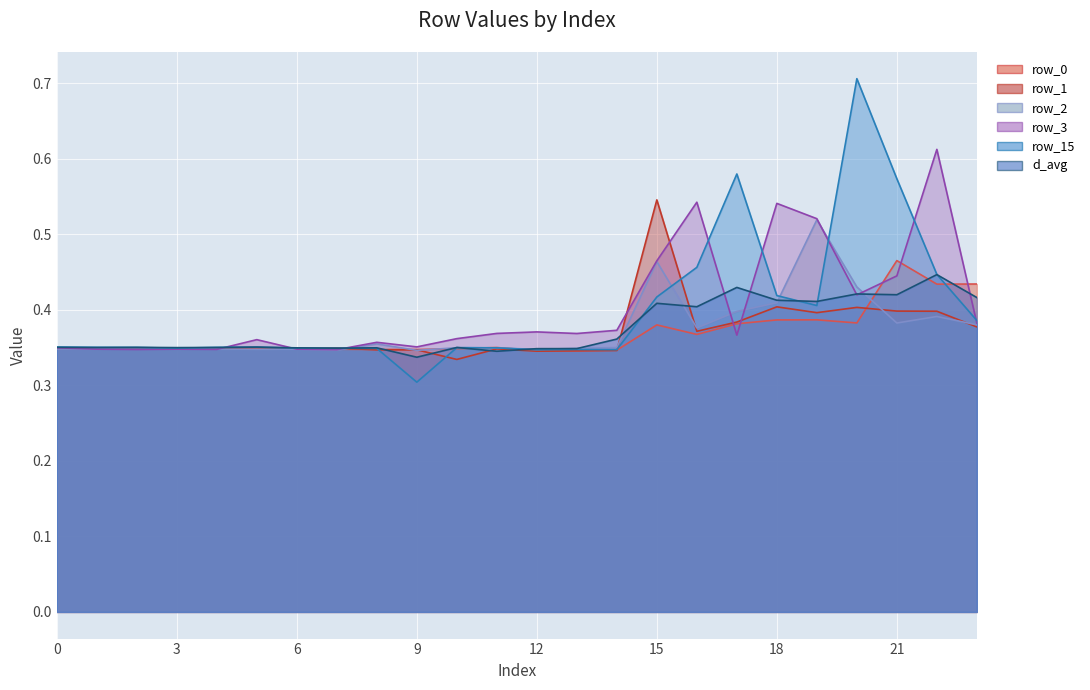

What are all the series names shown in the legend?

row_0, row_1, row_2, row_3, row_15, d_avg